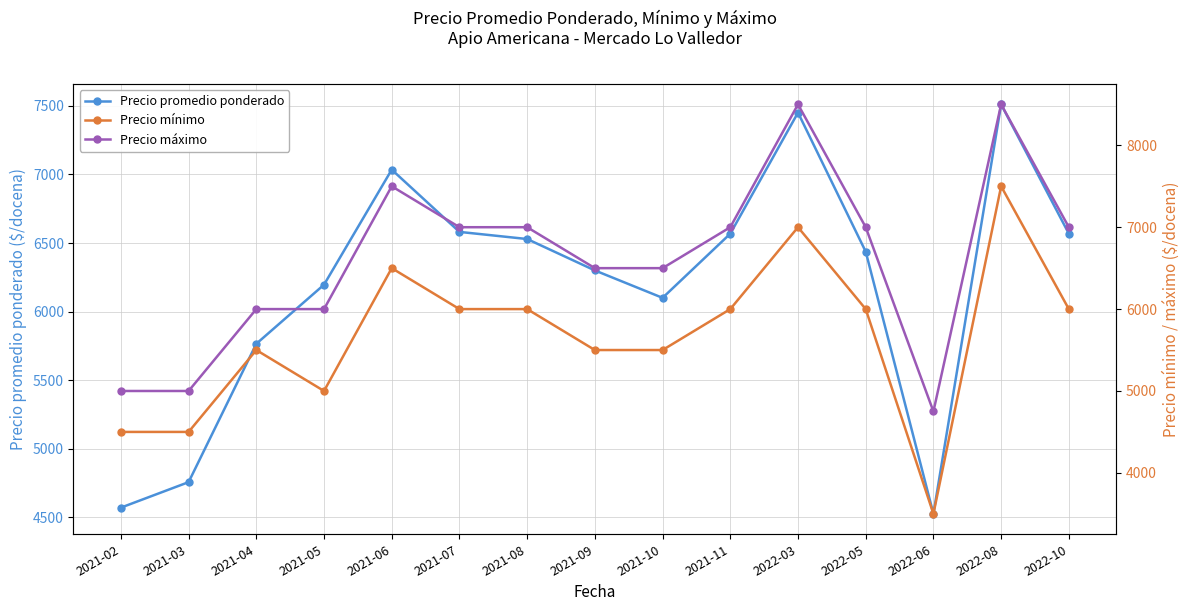

Reading left to right, transcribe all the data shown in this chart.

Precio promedio ponderado: 4570	4756	5765	6196	7035	6581	6529	6300	6100	6568	7451	6437	4525	7511	6568
Precio mínimo: 4500	4500	5500	5000	6500	6000	6000	5500	5500	6000	7000	6000	3500	7500	6000
Precio máximo: 5000	5000	6000	6000	7500	7000	7000	6500	6500	7000	8500	7000	4750	8500	7000